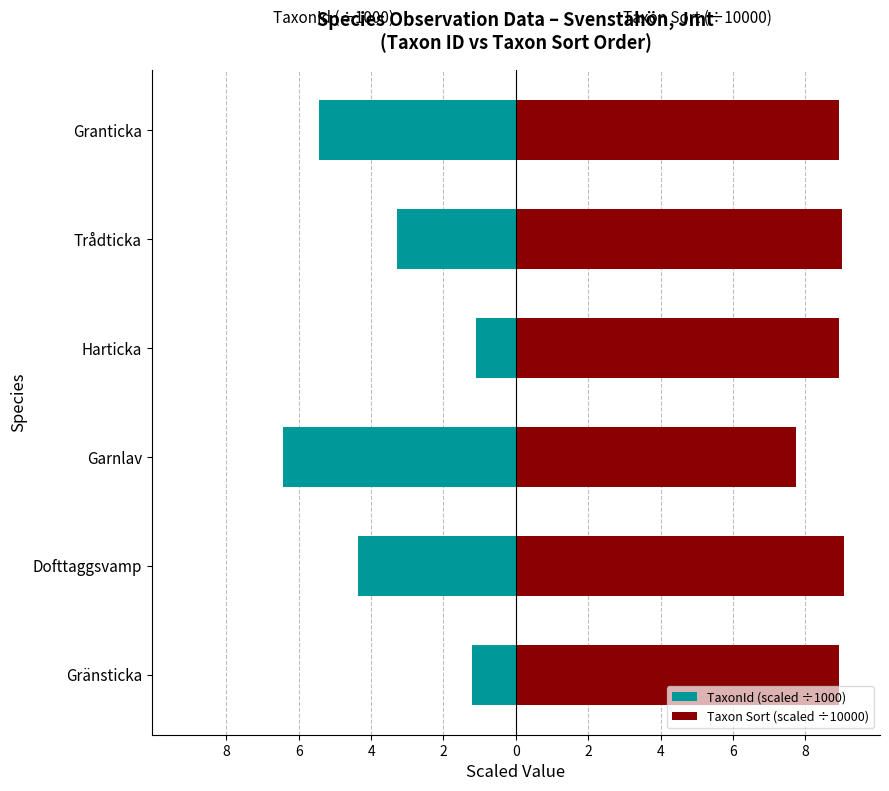

How many distinct data groups are displayed?

2